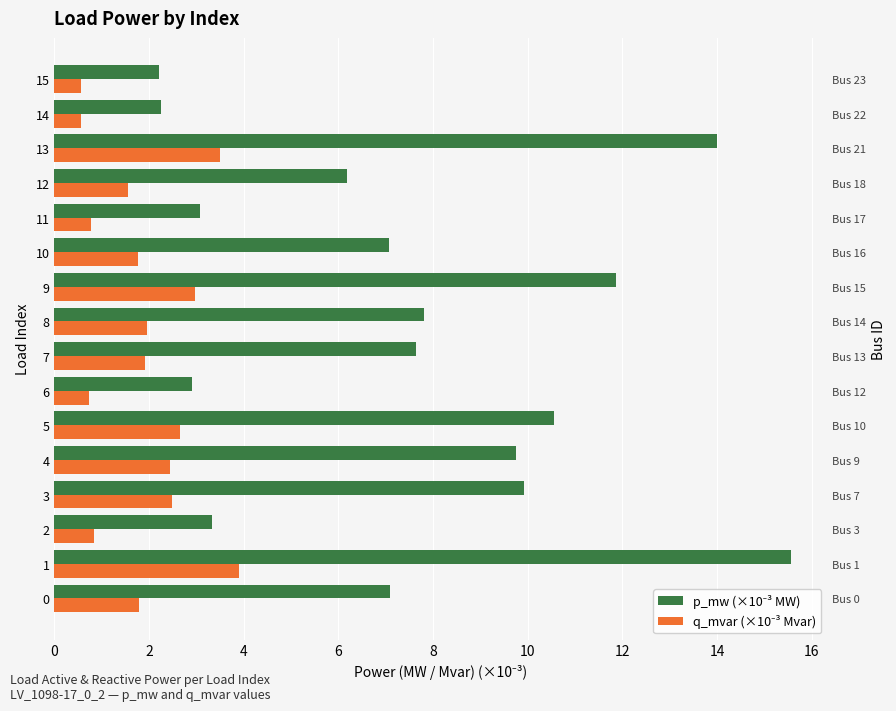

What is the approximate value of q_mvar (×10⁻³ Mvar) at 10?

1.8